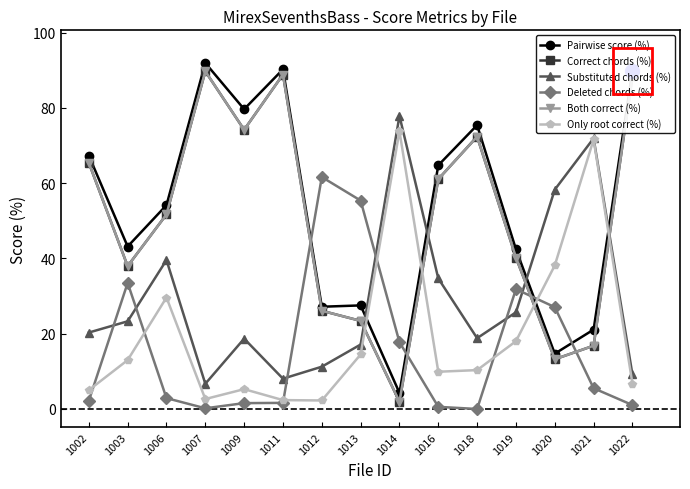

Is this an area chart (filled region under the line)?

No